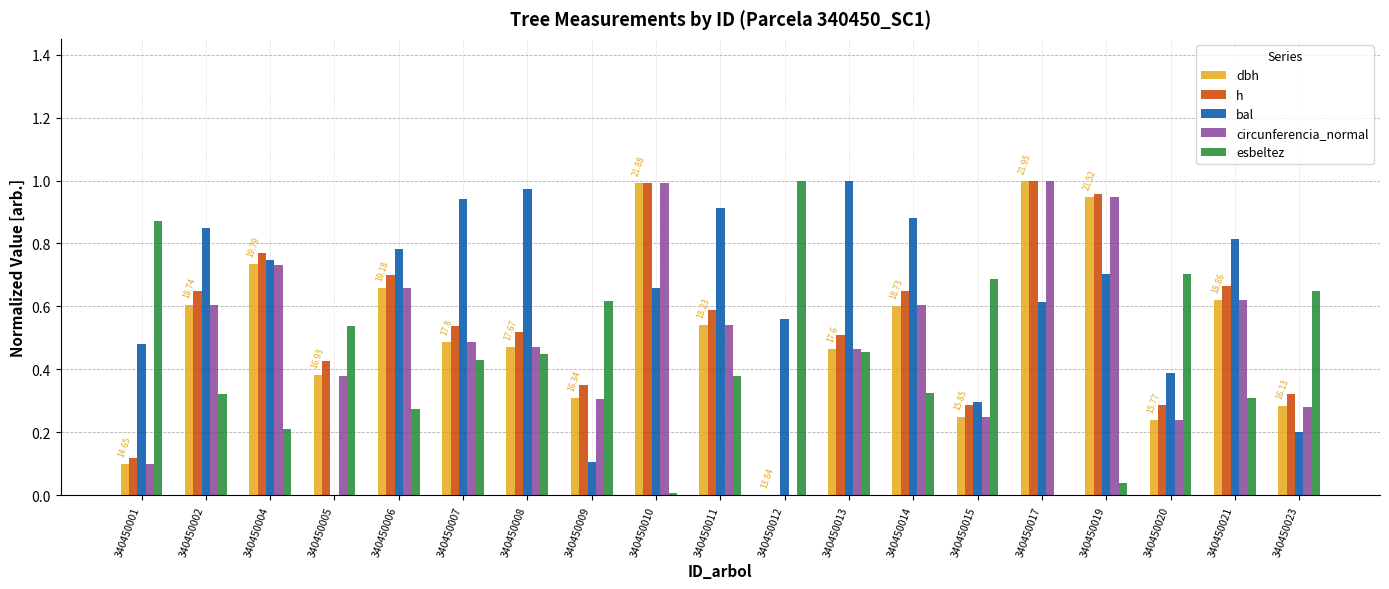

What are all the series names shown in the legend?

dbh, h, bal, circunferencia_normal, esbeltez